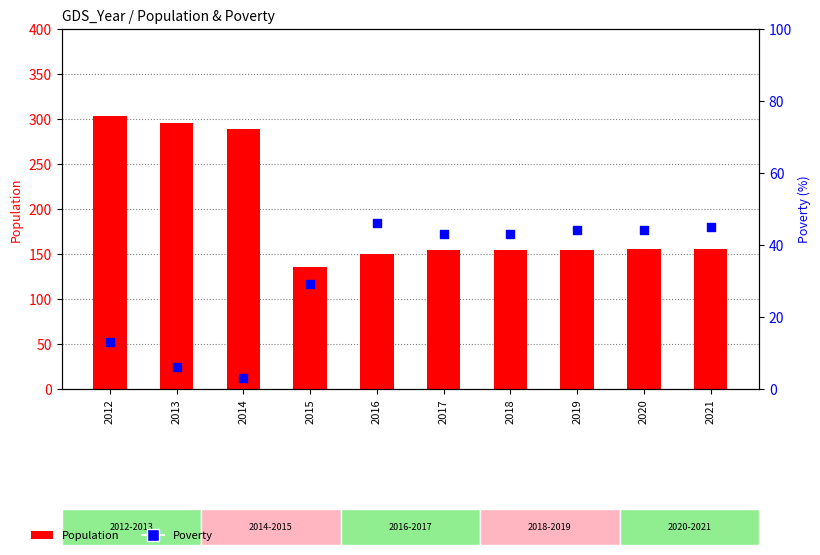

What is the total value across all series at 2021?

200